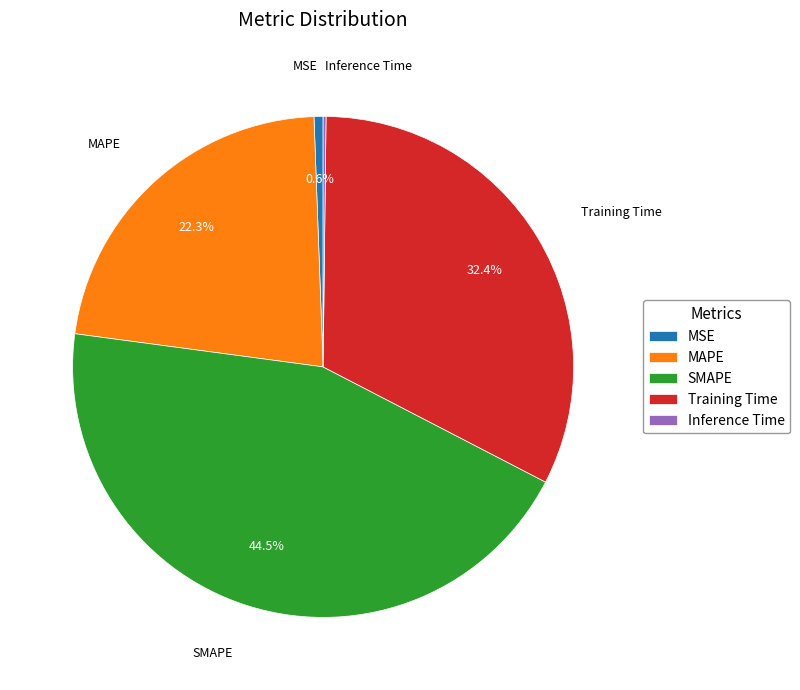

Between MAPE and Training Time, which is larger?

Training Time